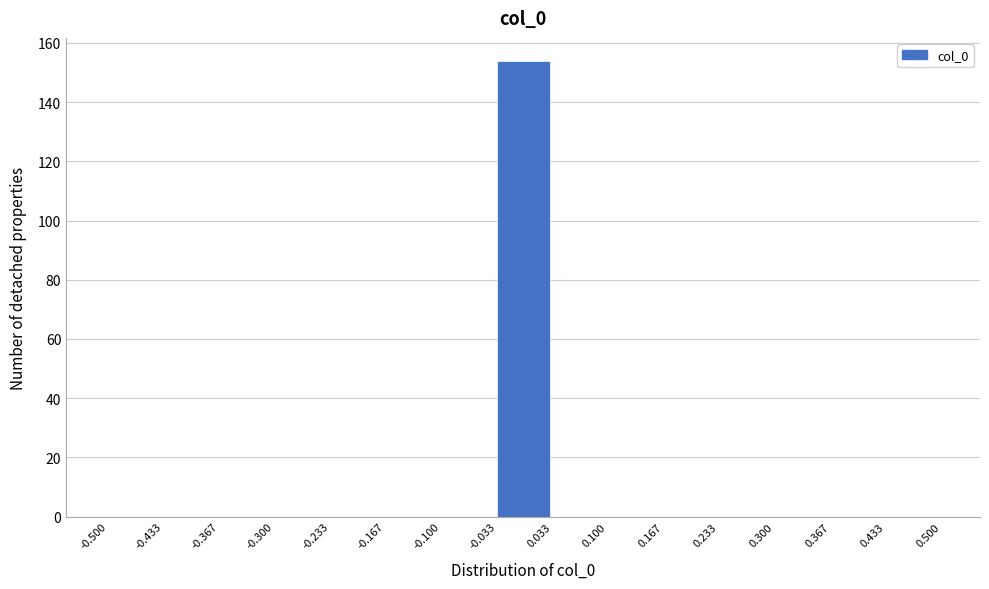

Which range on the x-axis has the tallest bar?

-0.033 to 0.033